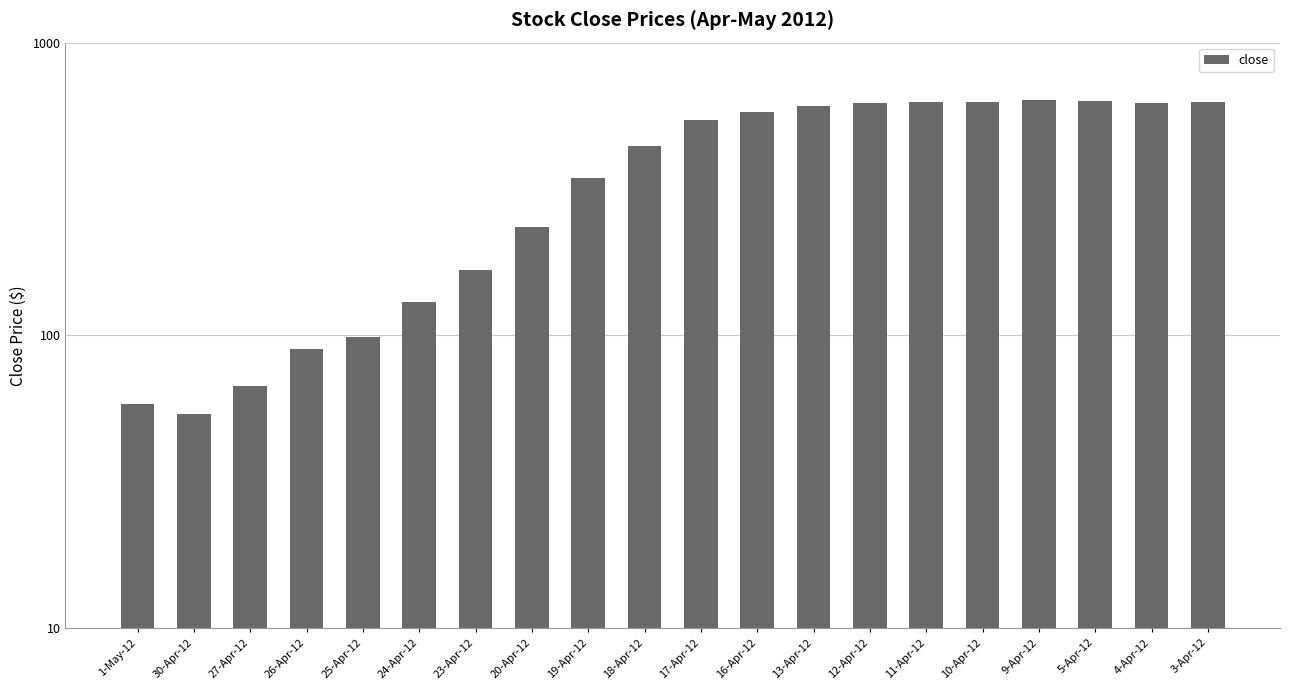

What is the difference between the second highest and minimum values?

579.7